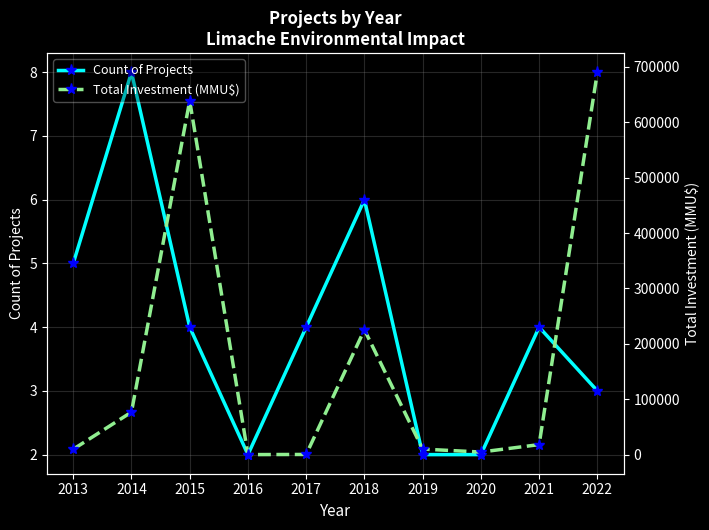

How many data points in Total Investment (MMU$) are less than 18098?

5